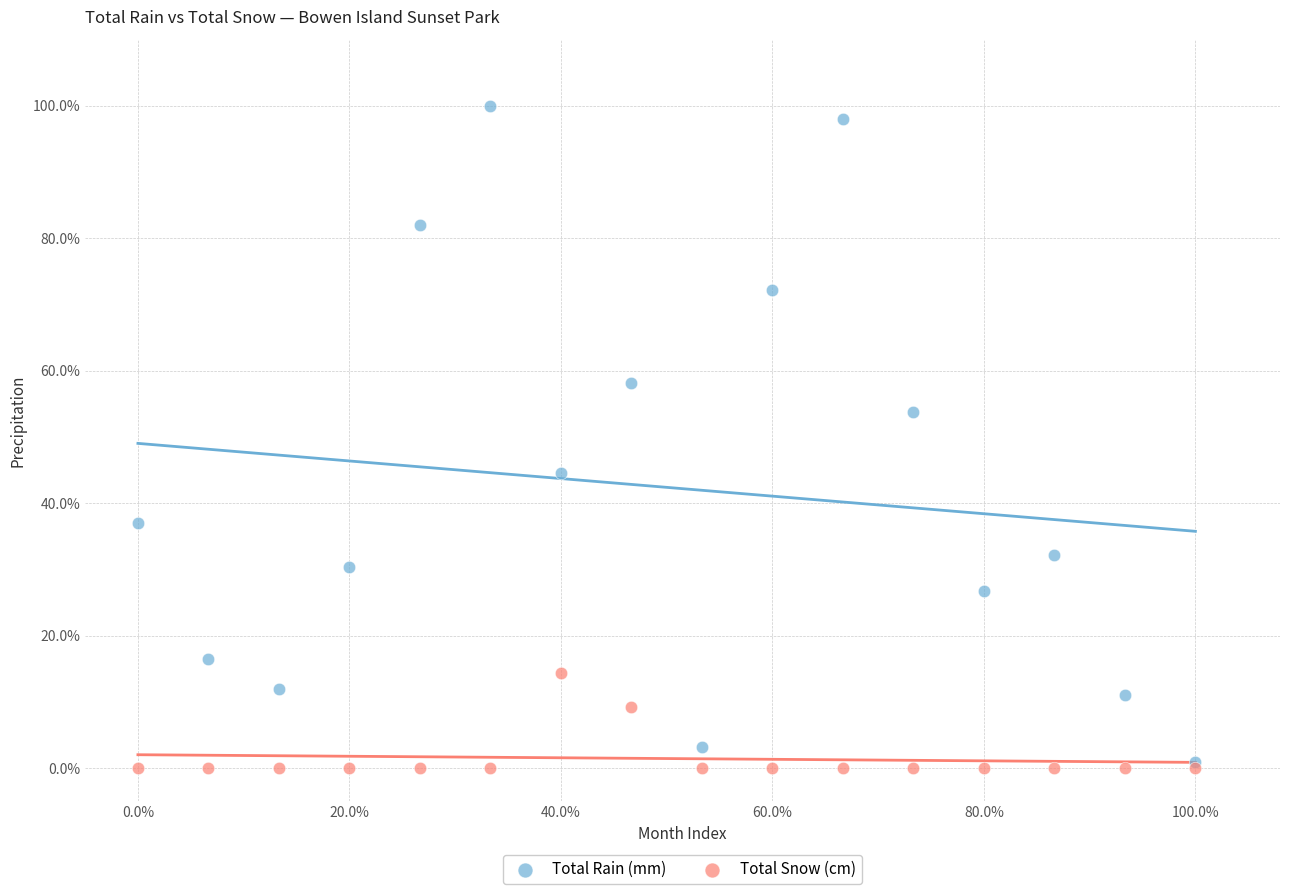

What are all the series names shown in the legend?

Total Rain (mm), Total Snow (cm)